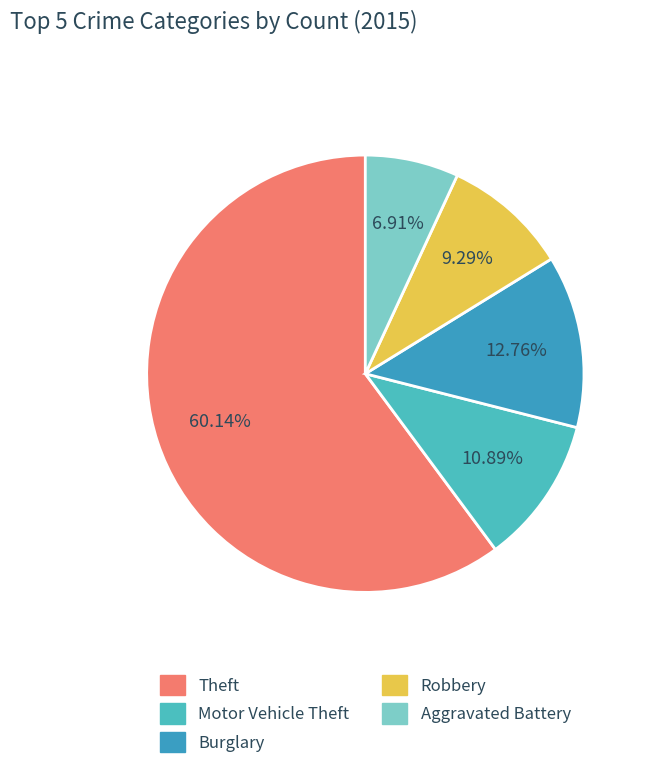

What is the ratio of the value at Robbery to the value at Burglary?

0.7